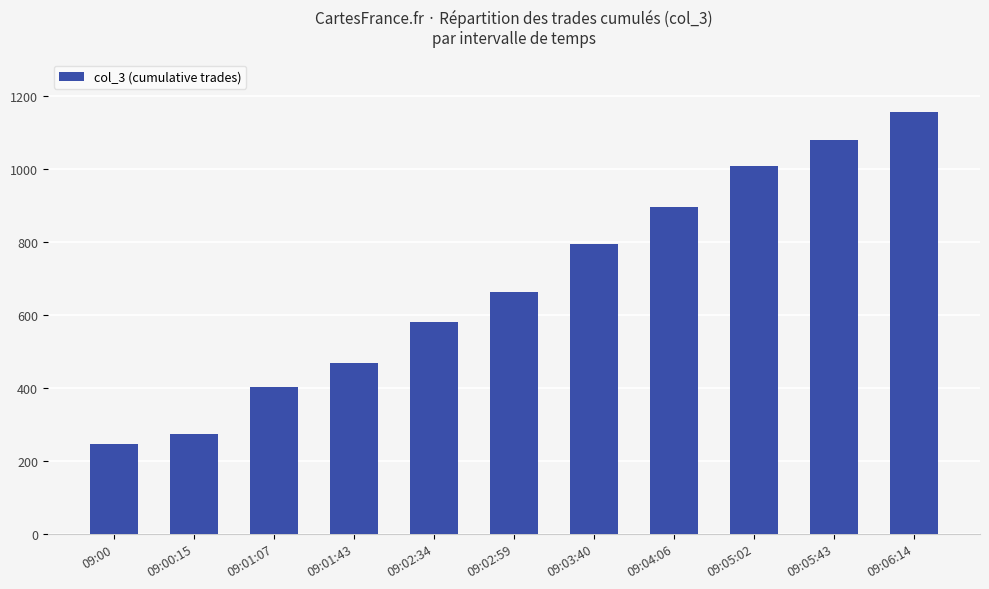

Approximately how many times larger is the value at 09:00:15 compared to 09:06:14?

0.2